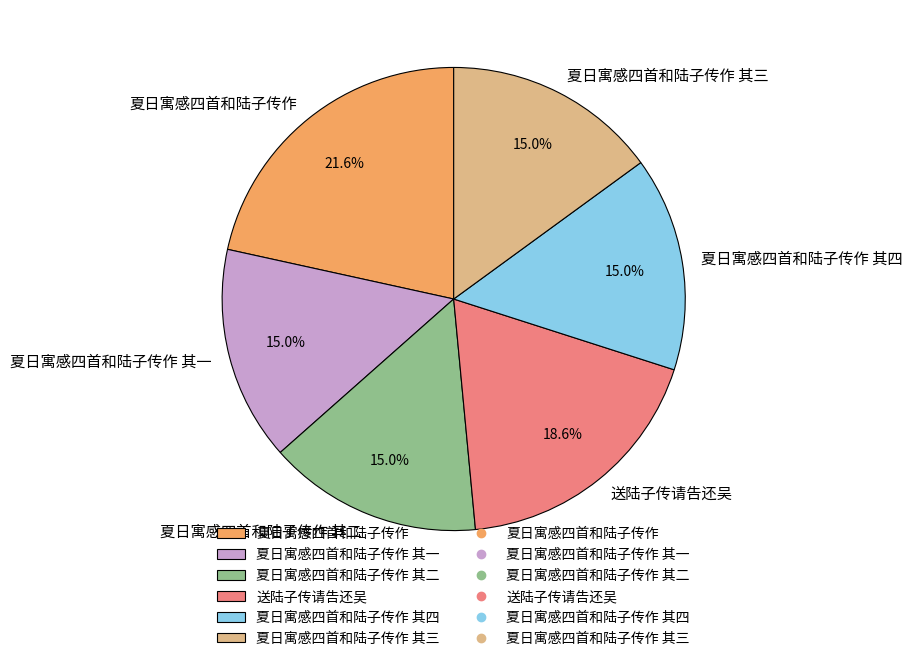

What is the largest slice in the pie chart?

夏日寓感四首和陆子传作